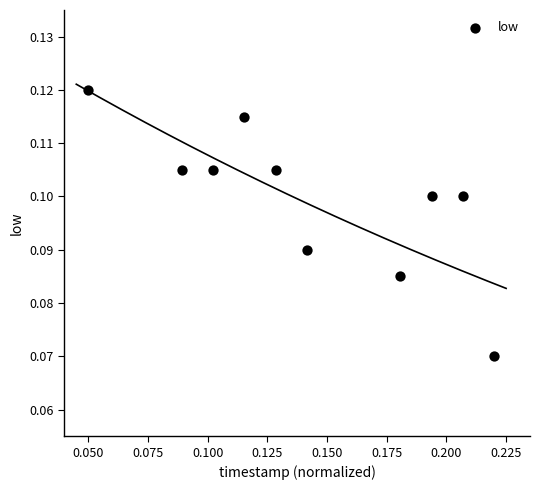

Count the number of points in this scatter plot.

10